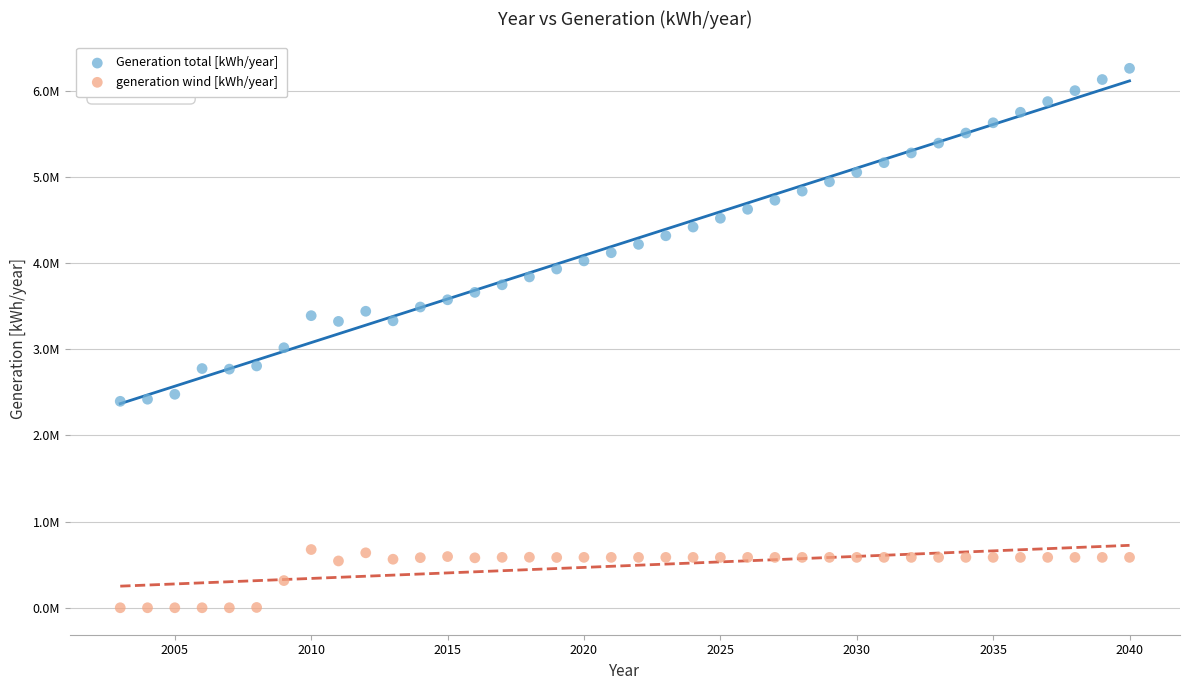

Which series reaches the minimum Y coordinate?

generation wind [kWh/year]